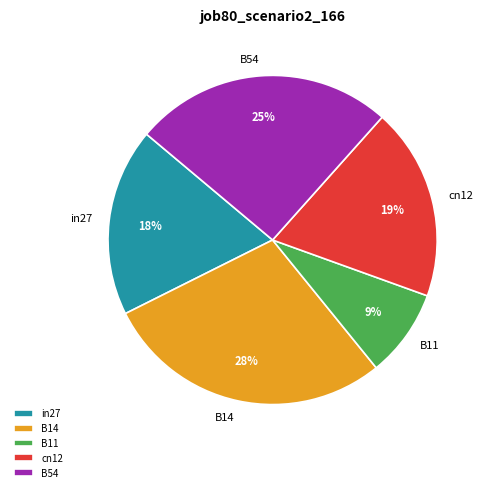

Which category has the smallest portion of the pie?

B11